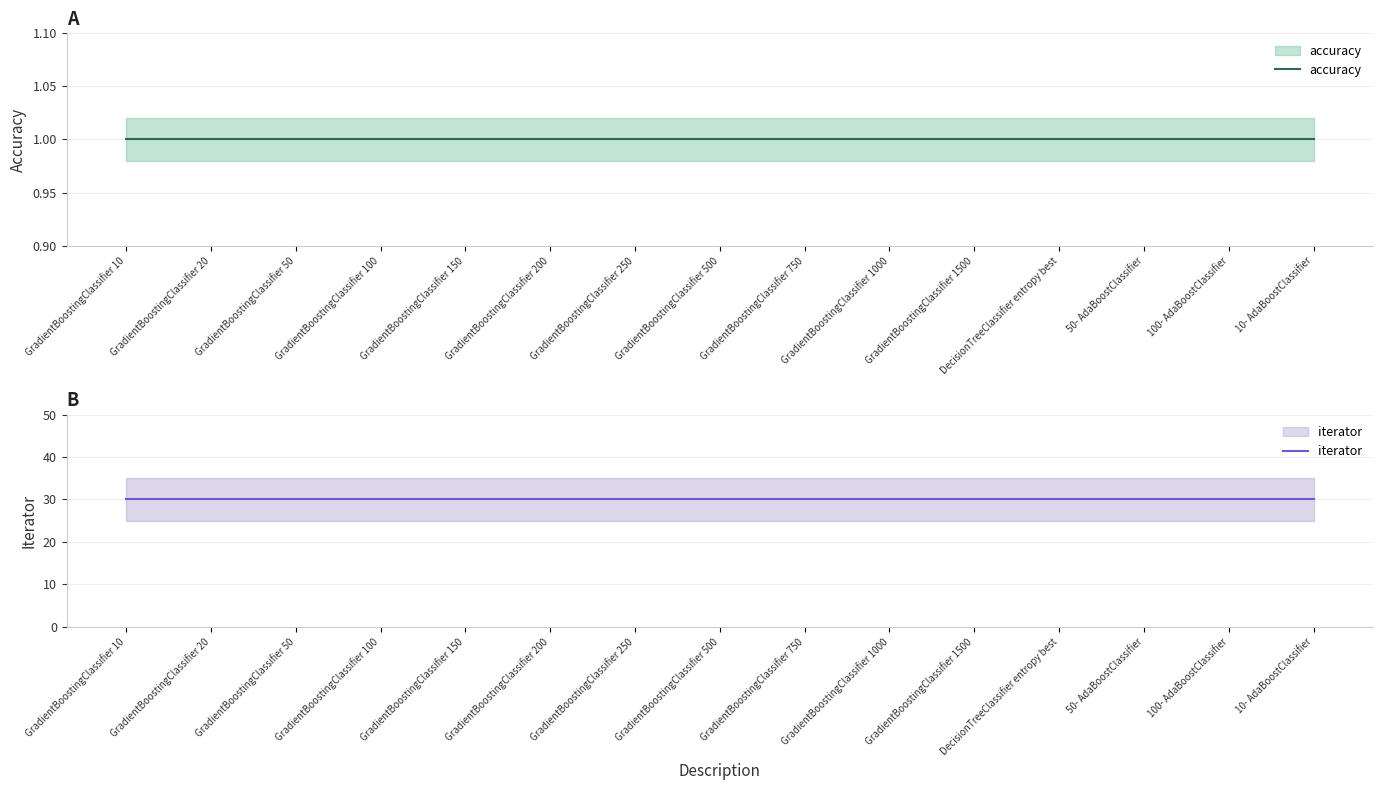

True or false: accuracy has more than 1 points higher than both neighbors.

False